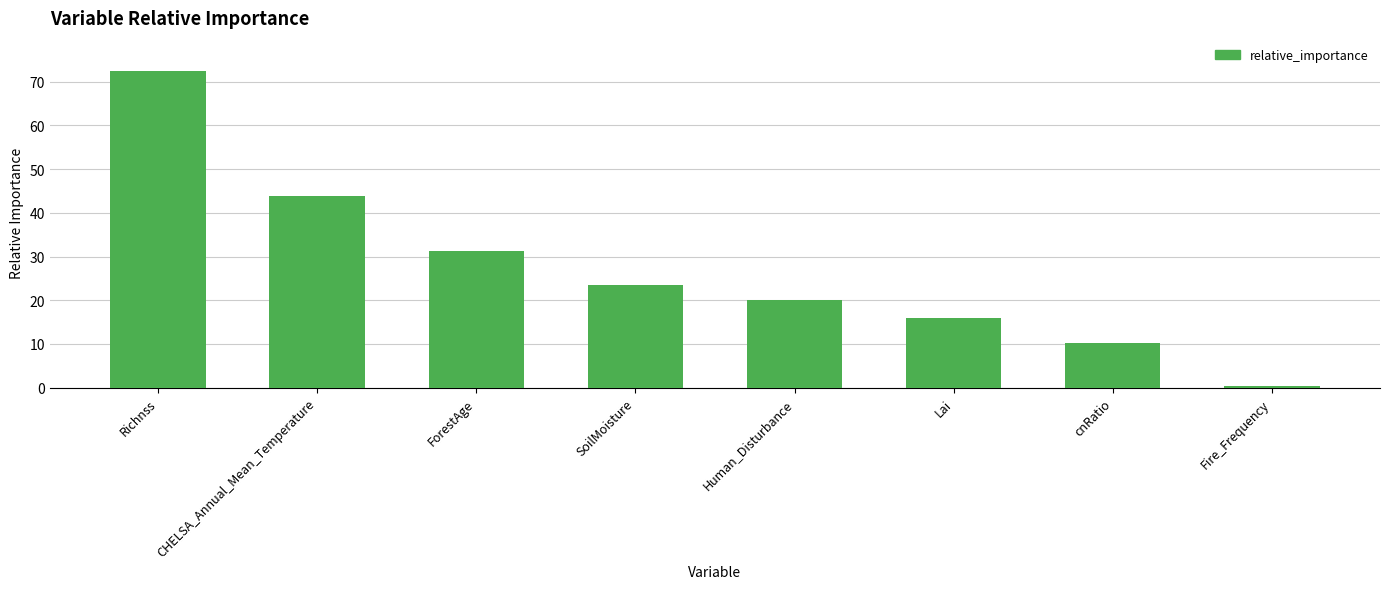

Which label corresponds to the largest value in the chart?

Richnss